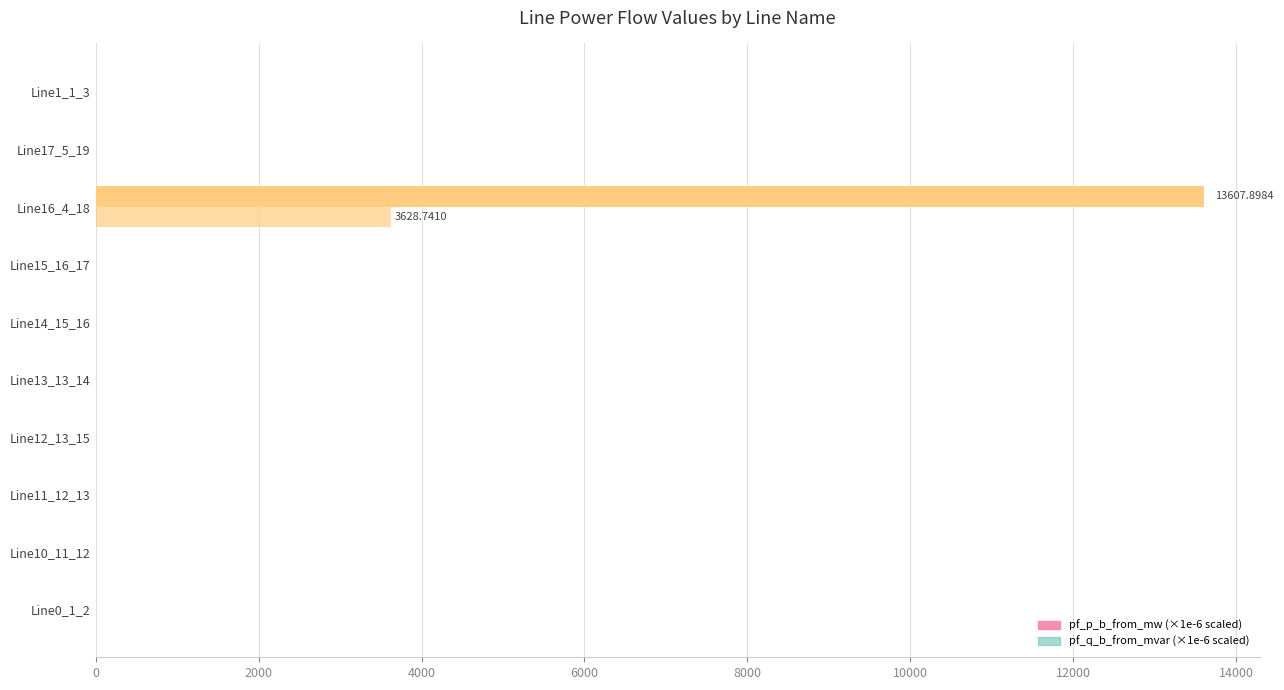

Count the number of categories in the chart.

10